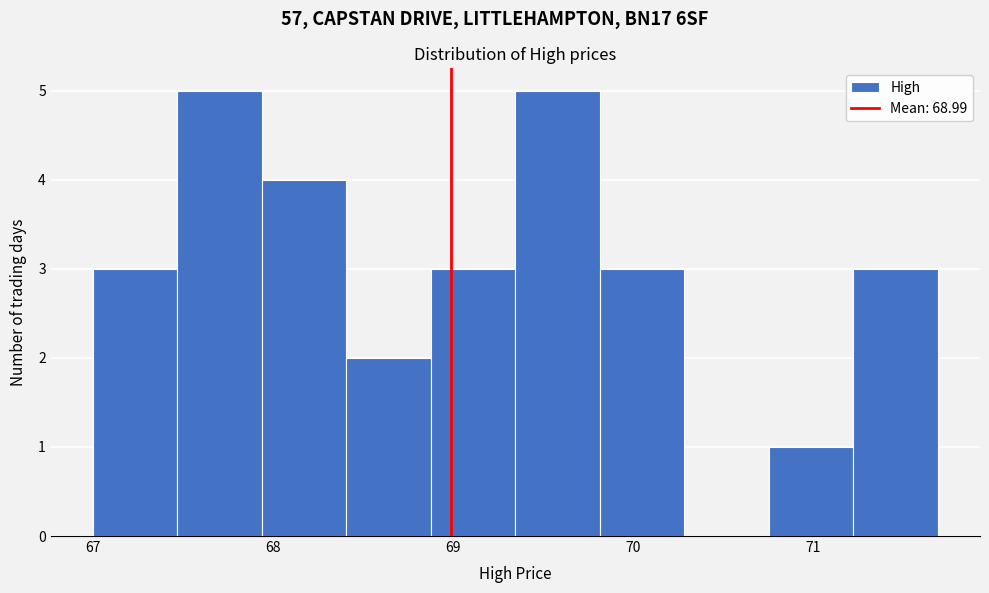

How tall is the bar that spans 70.8 to 71.2 on the x-axis? Neither the bar edges nor the heights are printed on the chart, so give them approximately, as read against the axes.

1